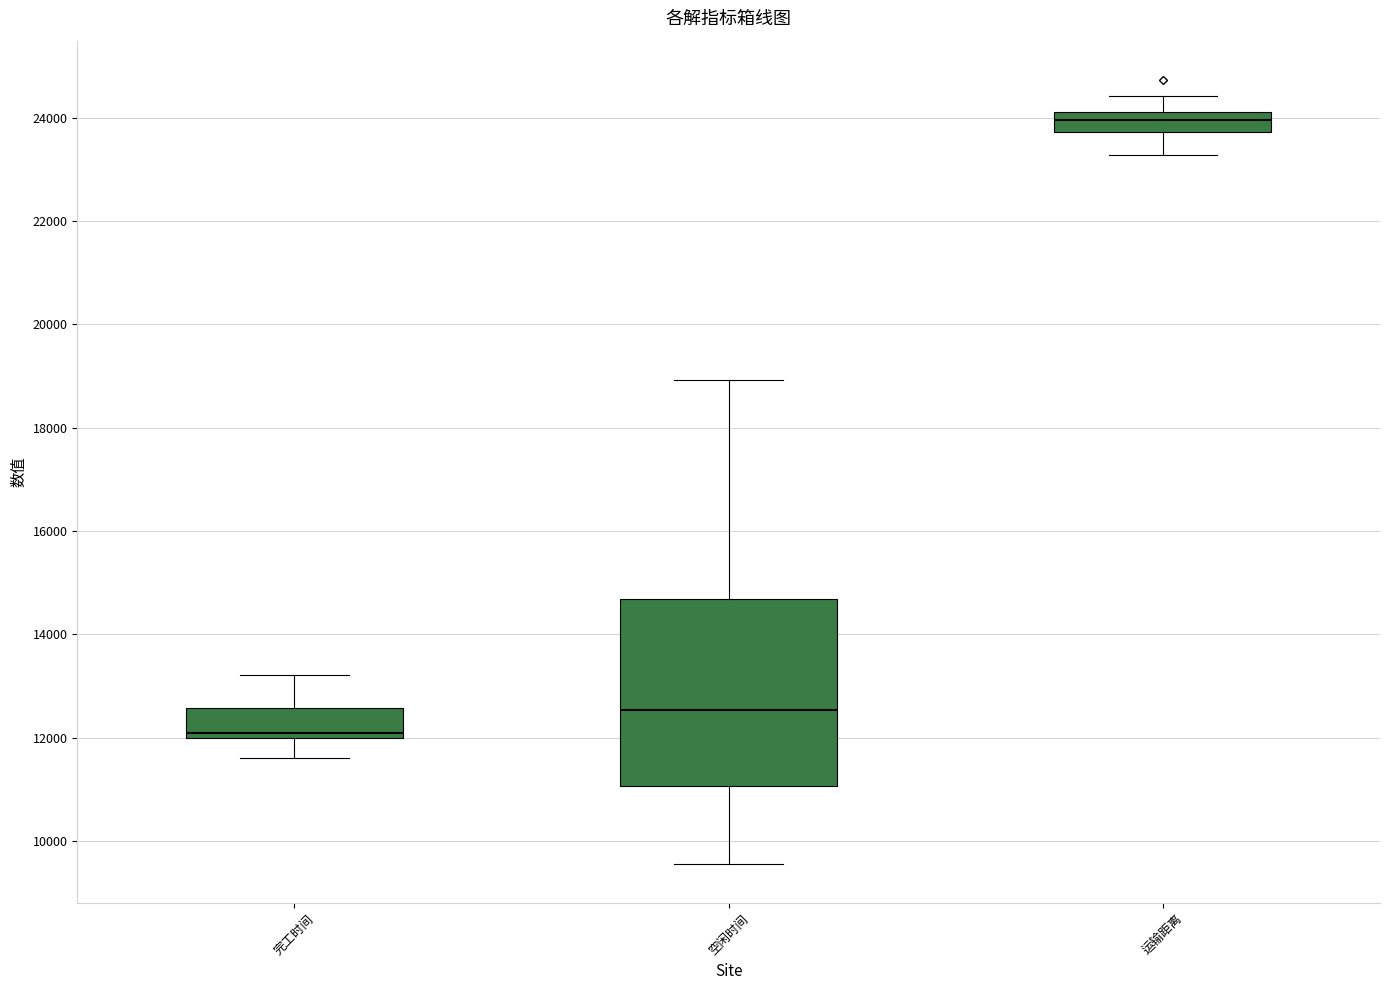

Which box has the lowest median line?

完工时间